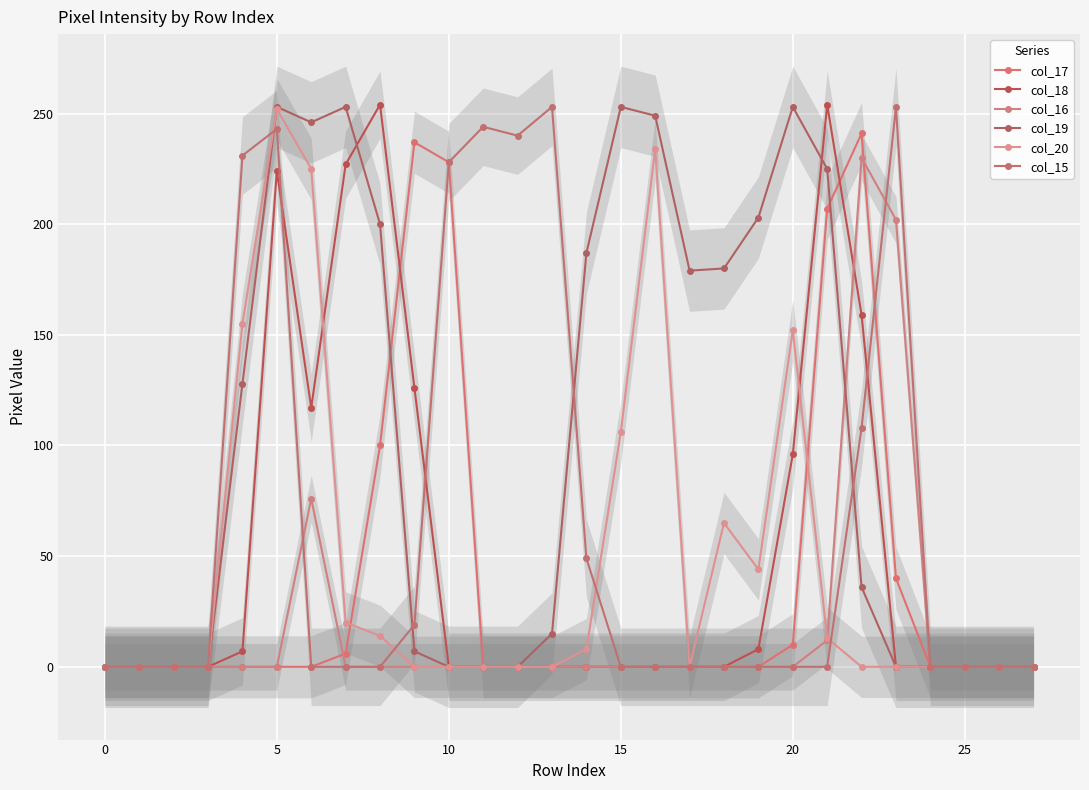

The col_17 series shows -155 at 19. True or false?

False